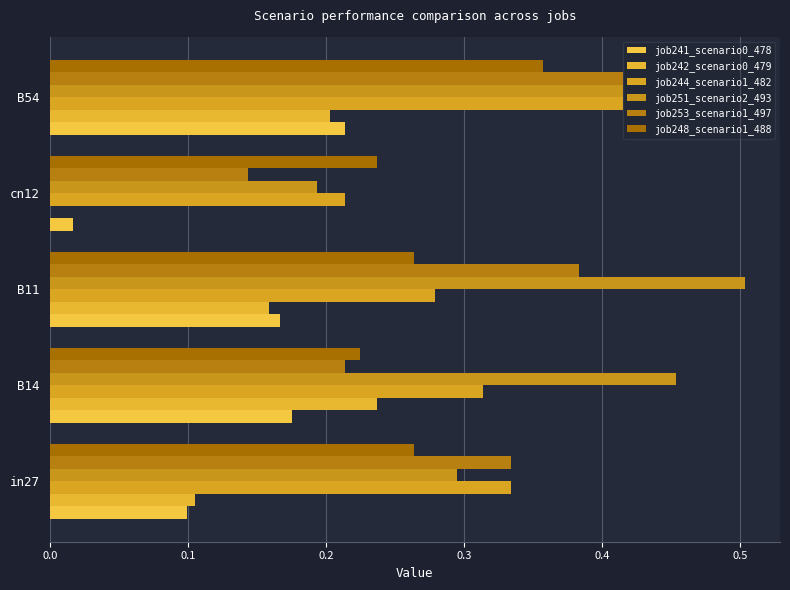

Count the number of categories in the chart.

5